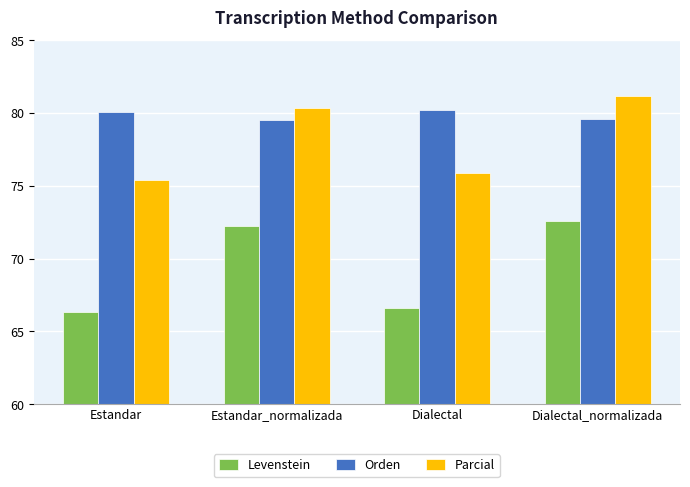

The Levenstein series shows 72.2 at Estandar_normalizada. True or false?

True